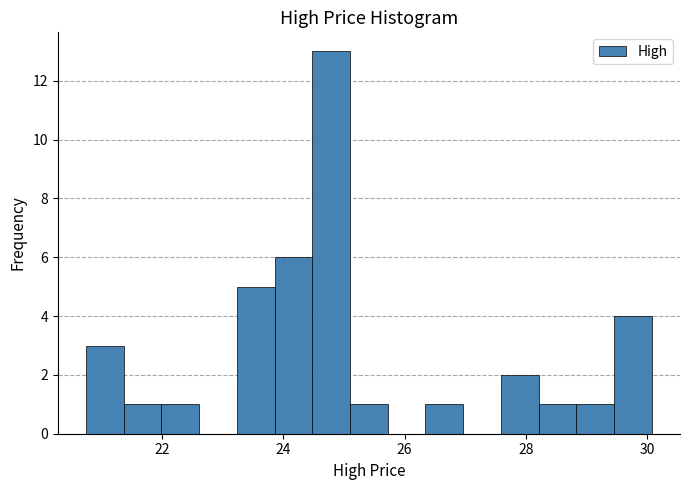

Around what value on the x-axis is the tallest bar? Give the approximate position of its centre, as read against the axis.

24.8